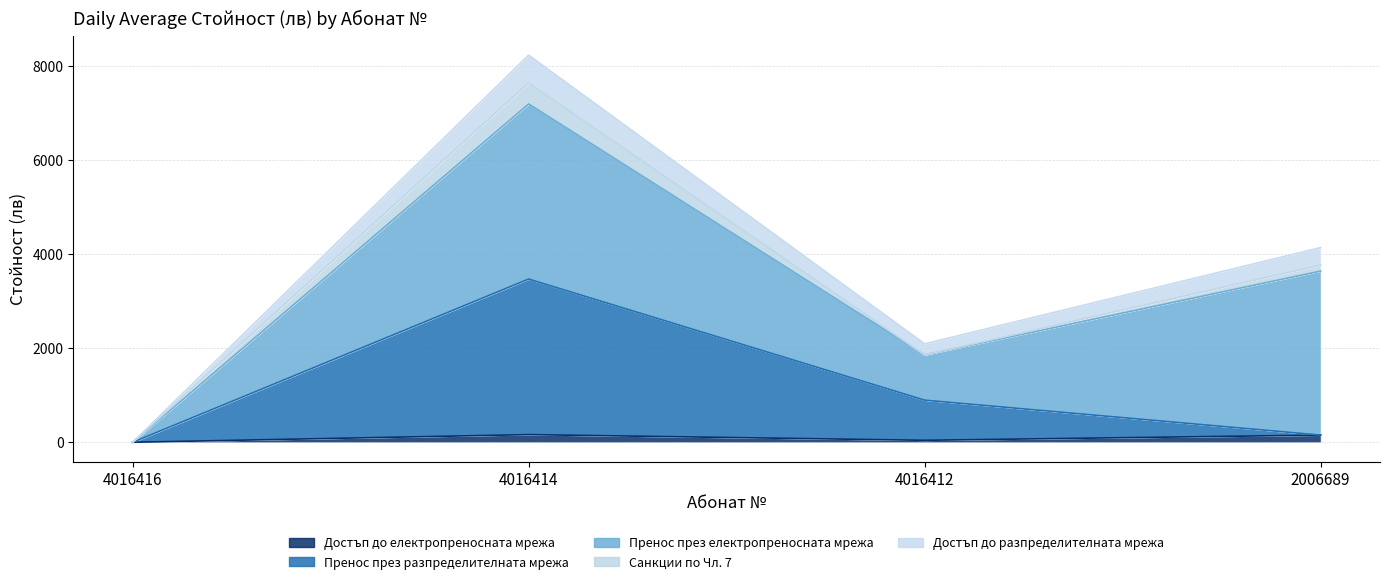

Where is the first local maximum for Достъп до електропреносната мрежа?

4016414